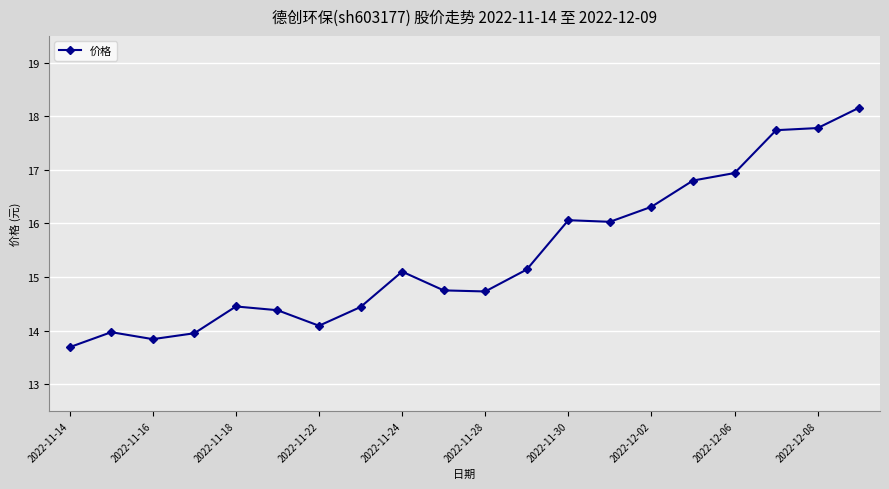

What is the value of the 15th point from the left?

16.3